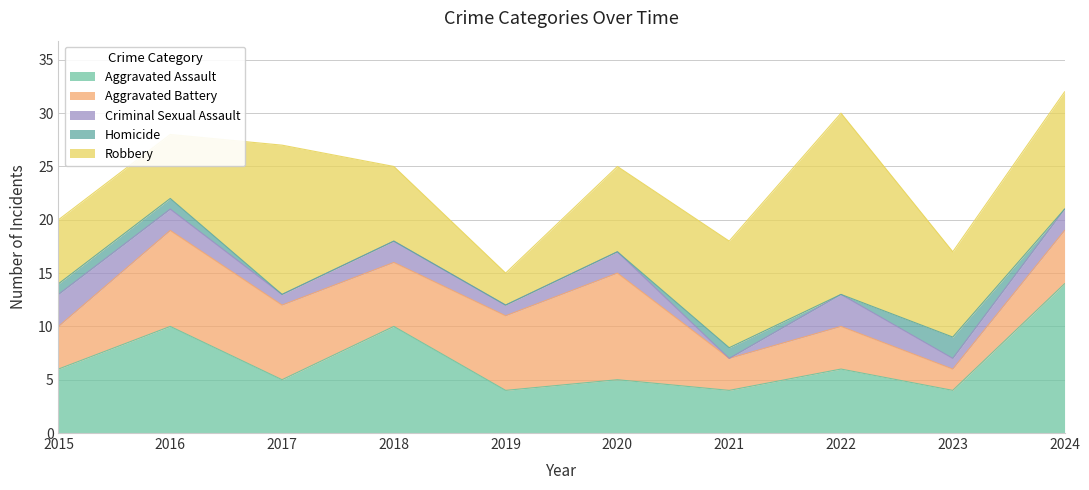

What are all the series names shown in the legend?

Aggravated Assault, Aggravated Battery, Criminal Sexual Assault, Homicide, Robbery